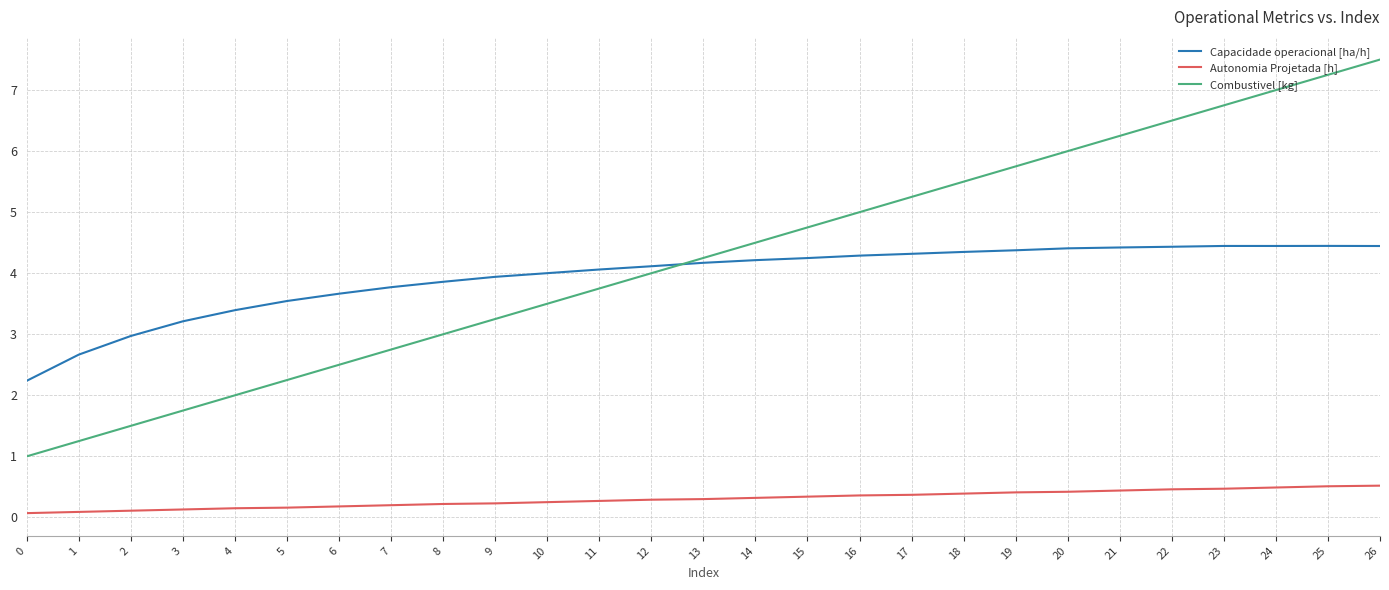

At which label does Combustivel [kg] reach its peak?

26